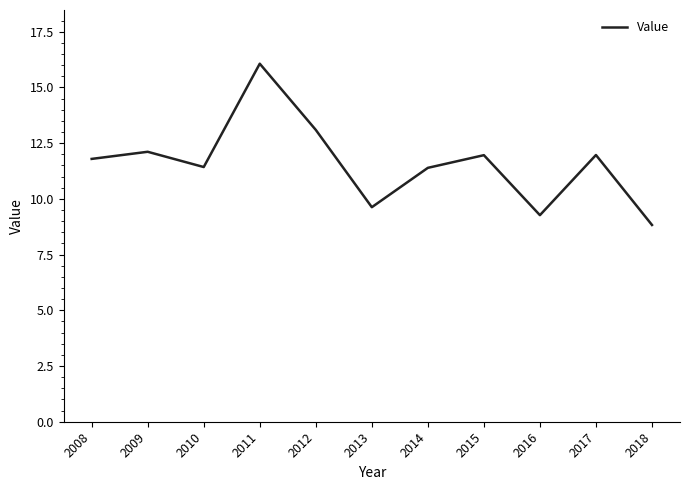

What is the sum of the values at 2009 and 2013?

21.7